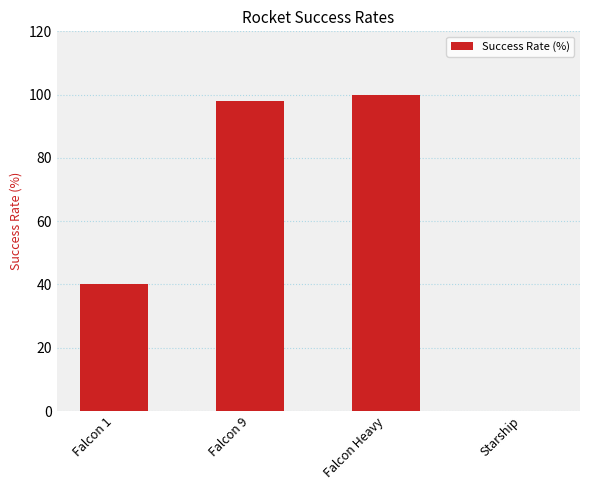

Reading left to right, list all the values displayed in this chart.

40	98	100	0